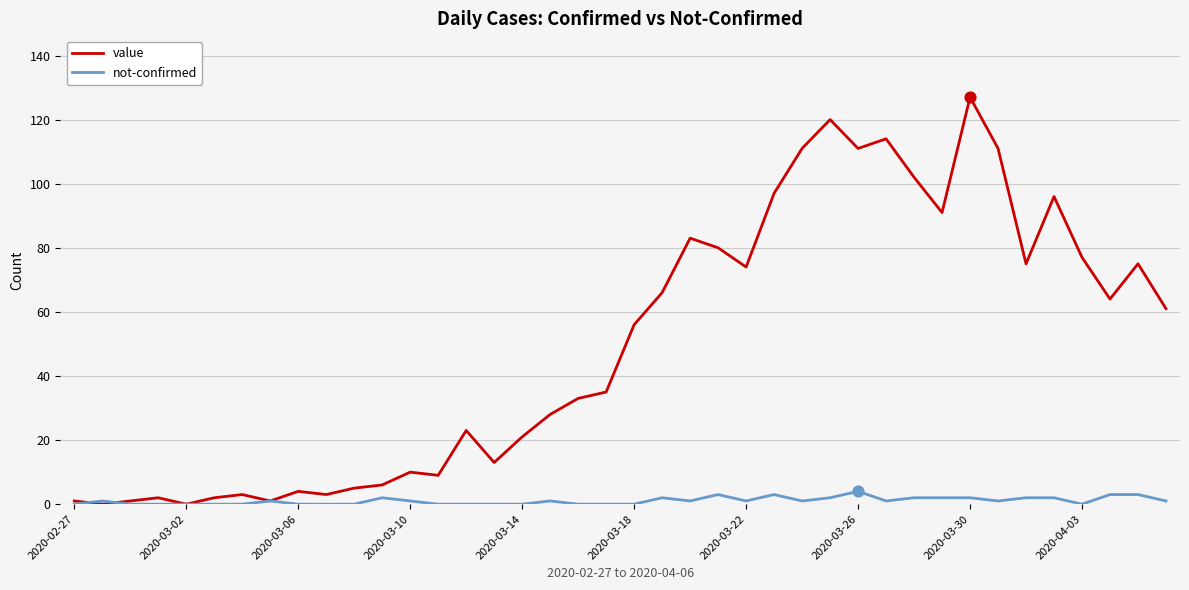

Which series has the largest total across all categories?

value